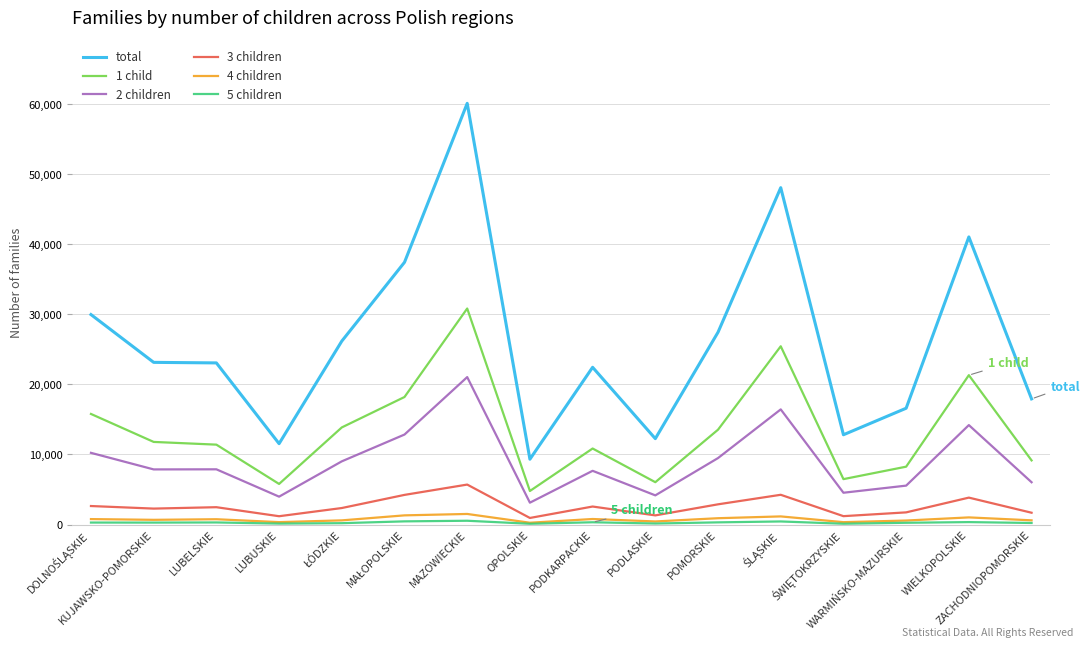

Which series has the largest range (max minus min)?

total